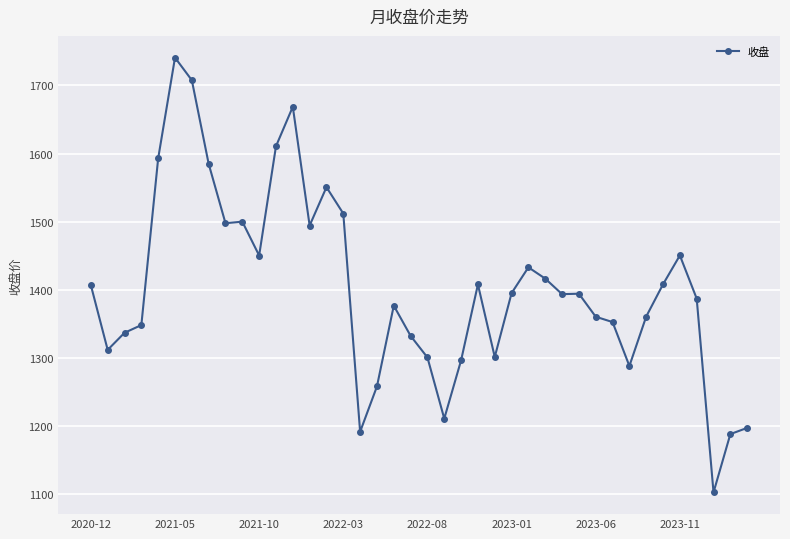

What is the difference between the maximum and minimum values?

637.7